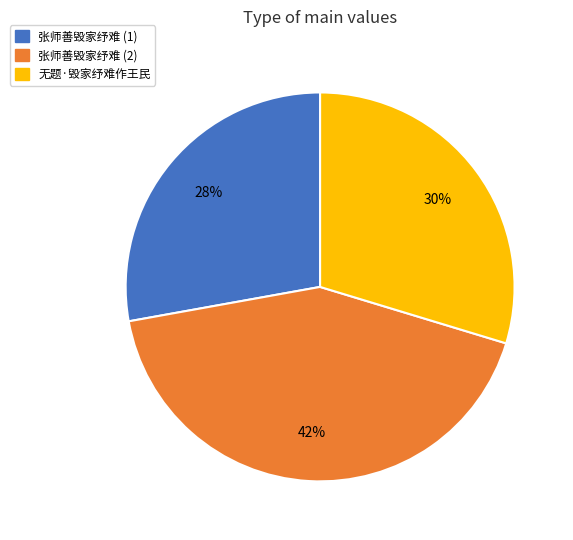

Which category has the biggest portion of the pie?

张师善毁家纾难 (2)